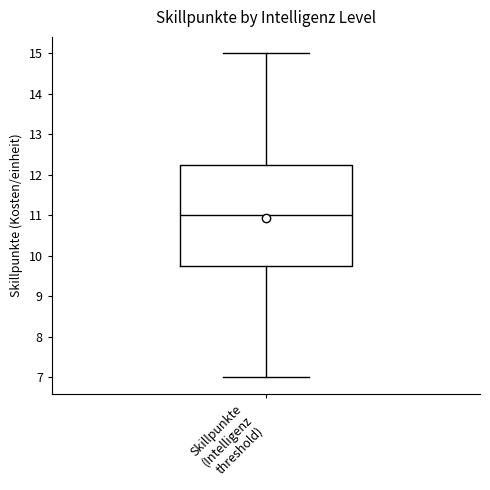

Where does the median line of the box for Skillpunkte (Intelligenz threshold) sit on the y-axis? The values are not printed on the chart, so give them approximately, as read against the axis.

11.0